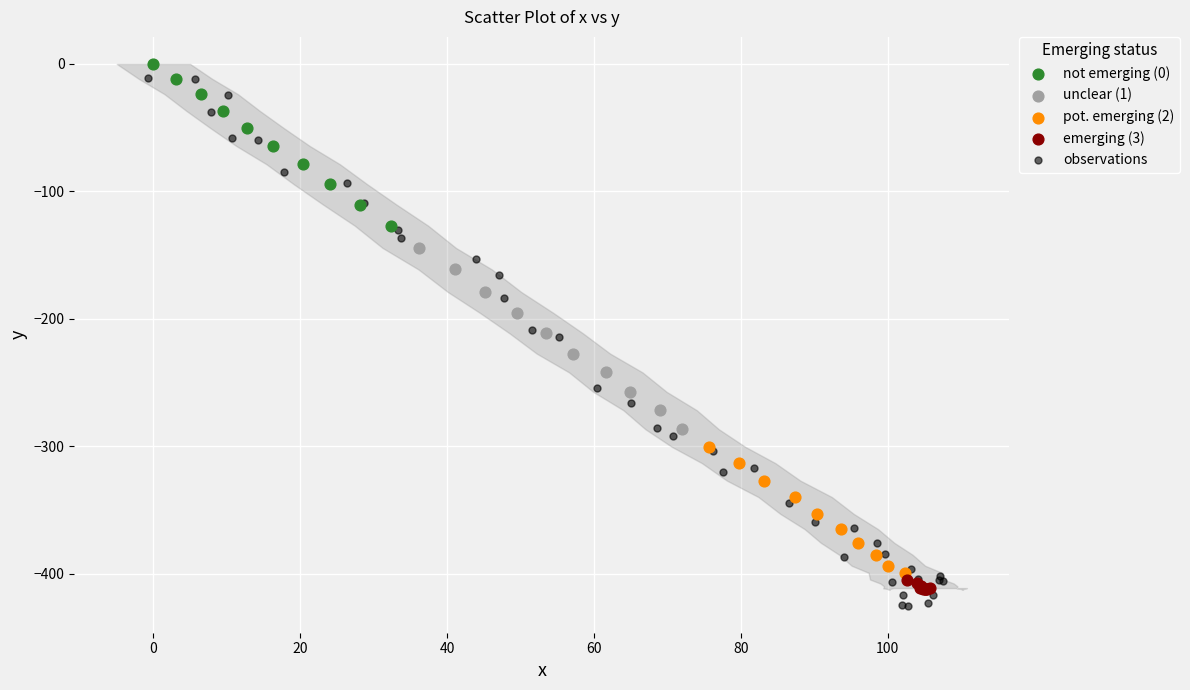

Which series has the widest spread of Y values?

observations